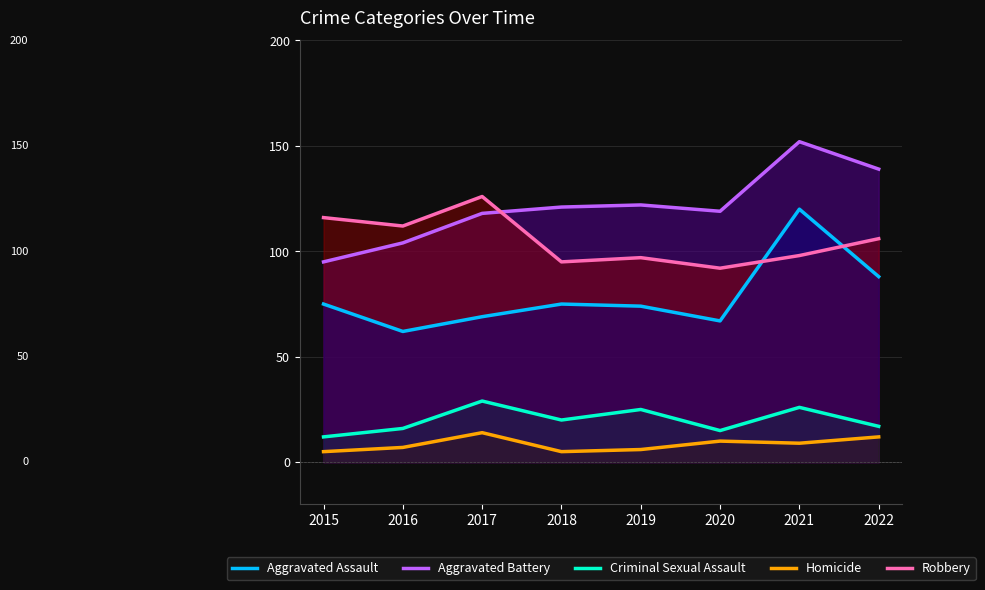

True or false: Homicide and Robbery cross at least once.

False